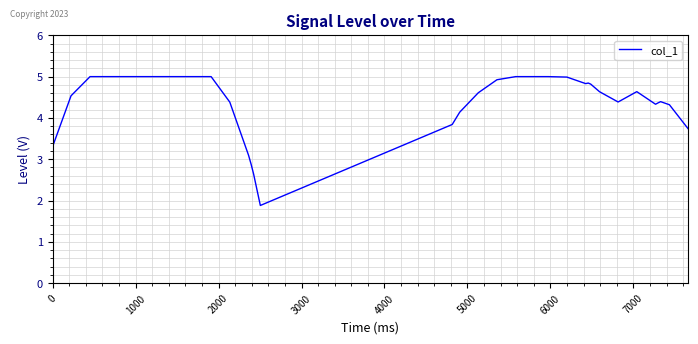

What is the greatest value displayed?

5.0